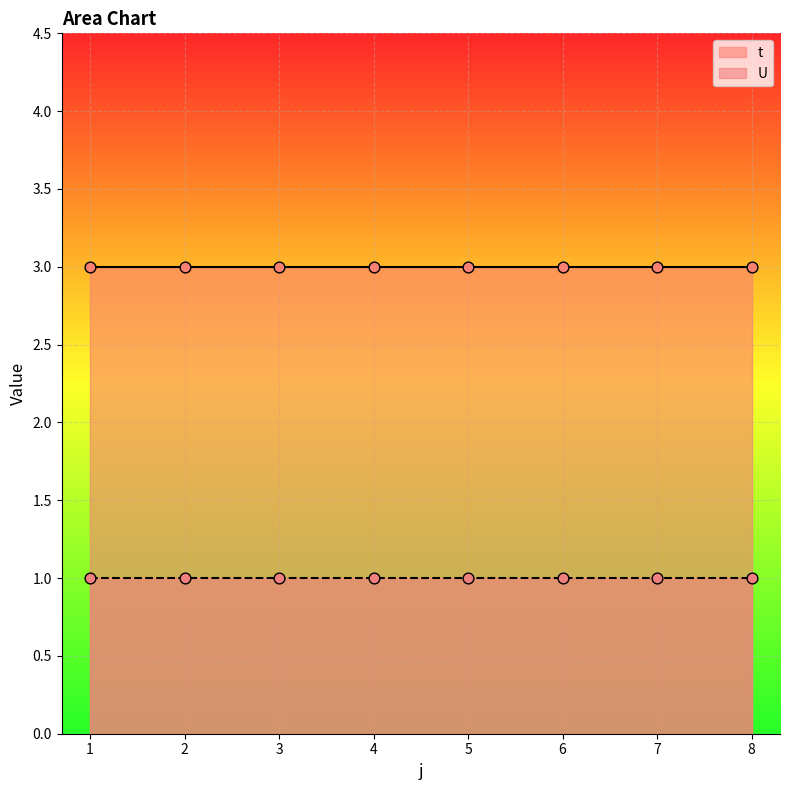

At how many categories does at least one series exceed 1?

8